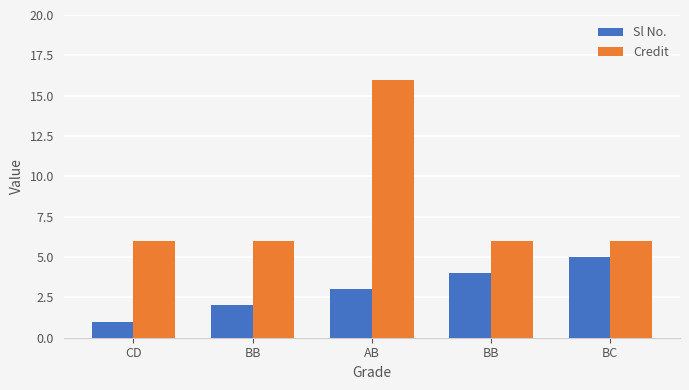

Reading right to left, list all the values displayed in this chart.

Sl No.: 5	4	3	2	1
Credit: 6	6	16	6	6